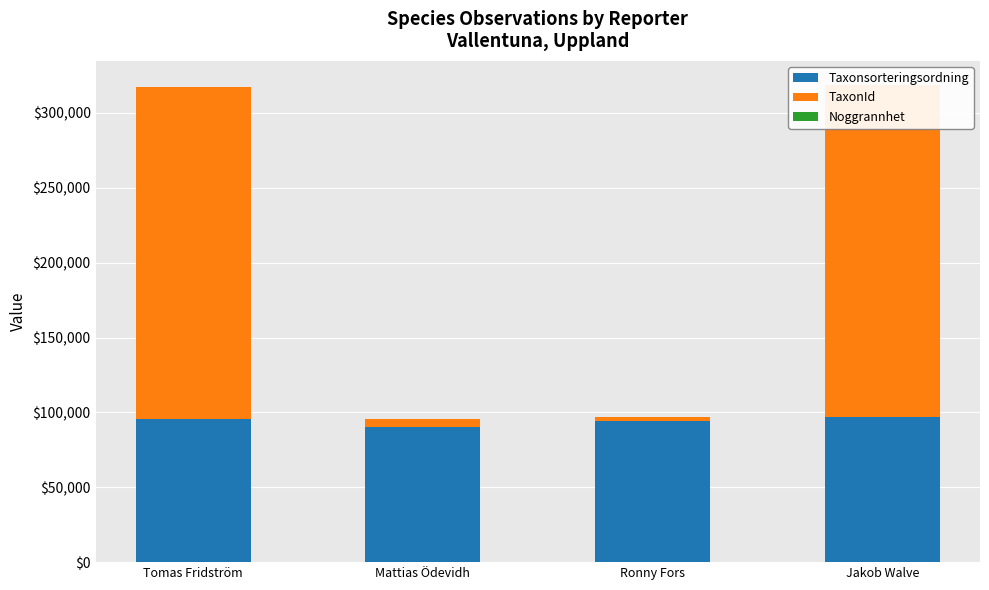

What position from the left is Tomas Fridström?

1